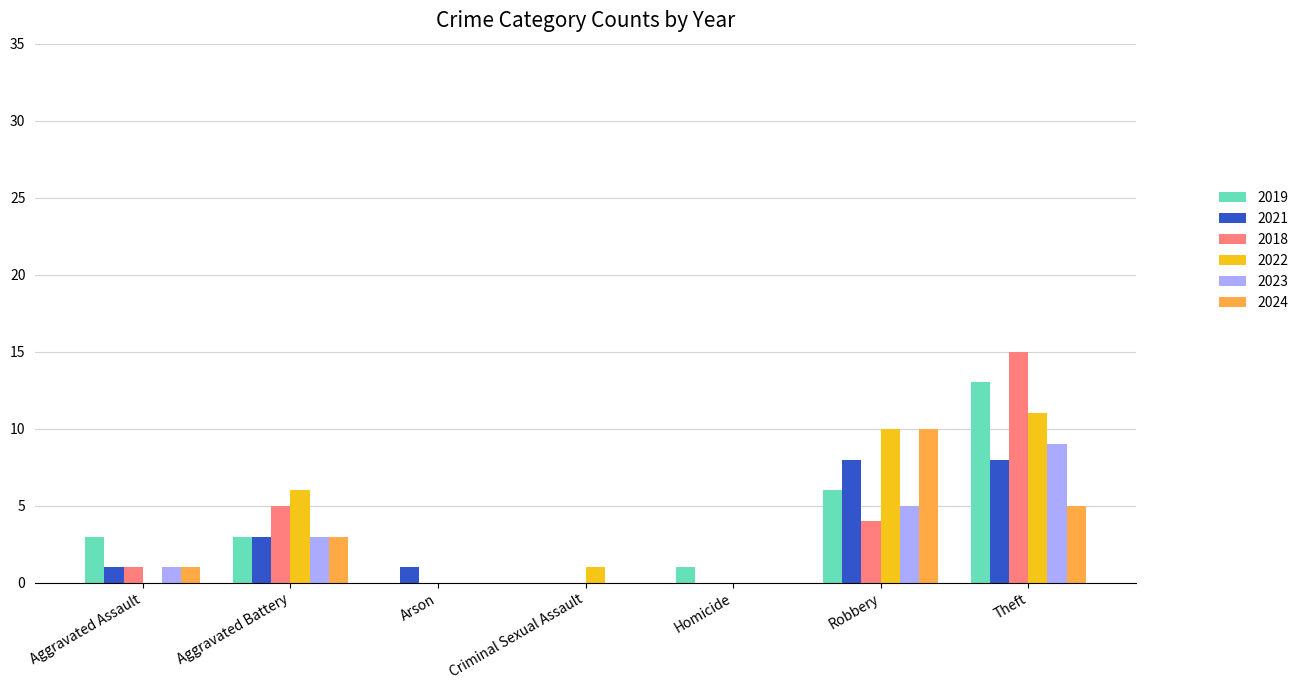

The value of 2021 at Arson is 1. True or false?

True